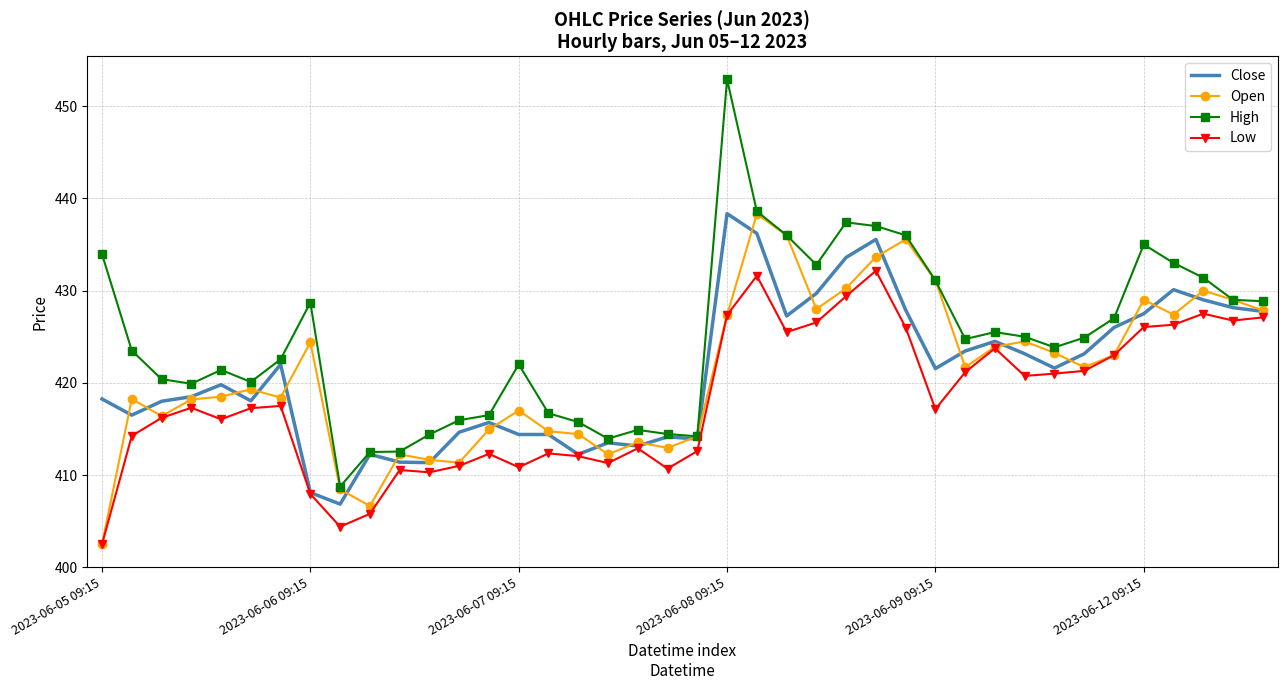

What is the minimum value for Low?

402.5